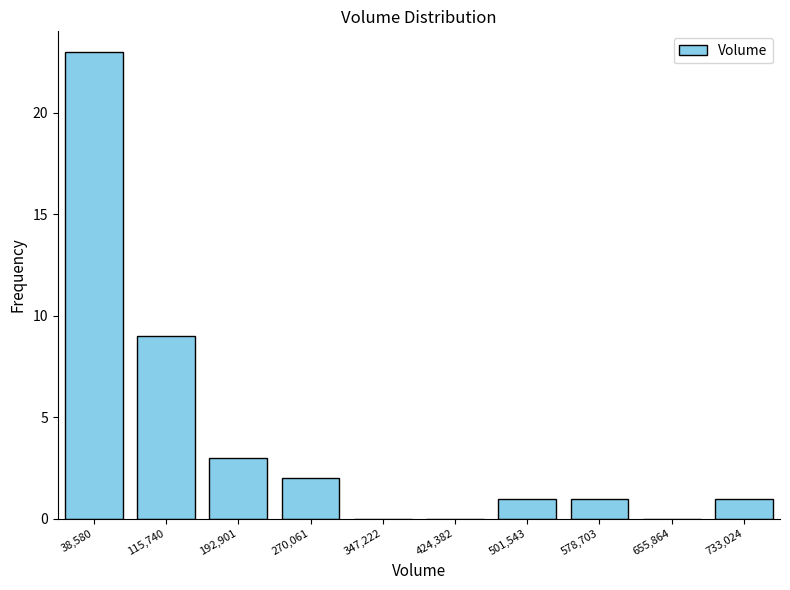

Reading left to right, what are all the values shown in this chart?

38,580=23	115,740=9	192,901=3	270,061=2	347,222=0	424,382=0	501,543=1	578,703=1	655,864=0	733,024=1